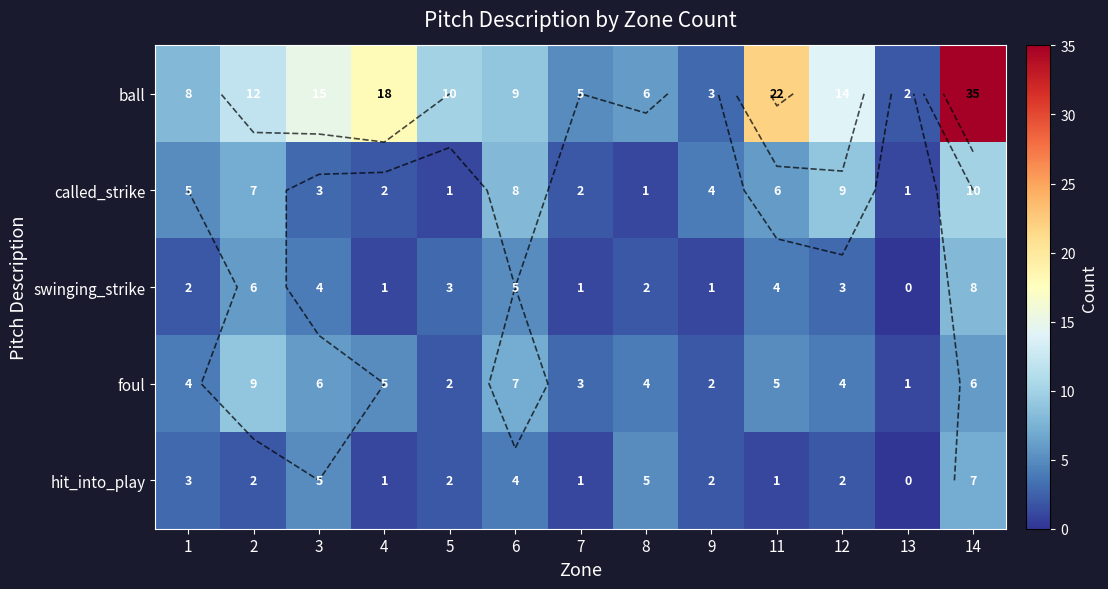

What is the sum of all ball values?

159